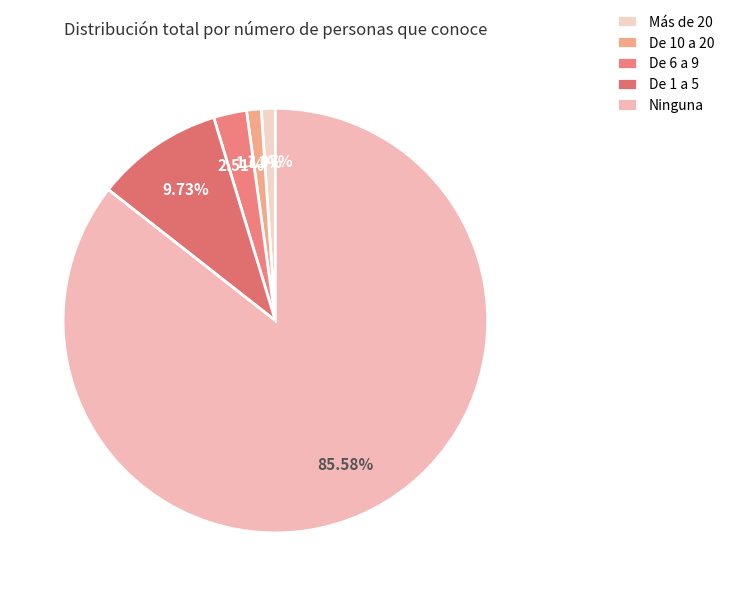

Rank the categories by value from highest to lowest.

Ninguna, De 1 a 5, De 6 a 9, De 10 a 20, Más de 20